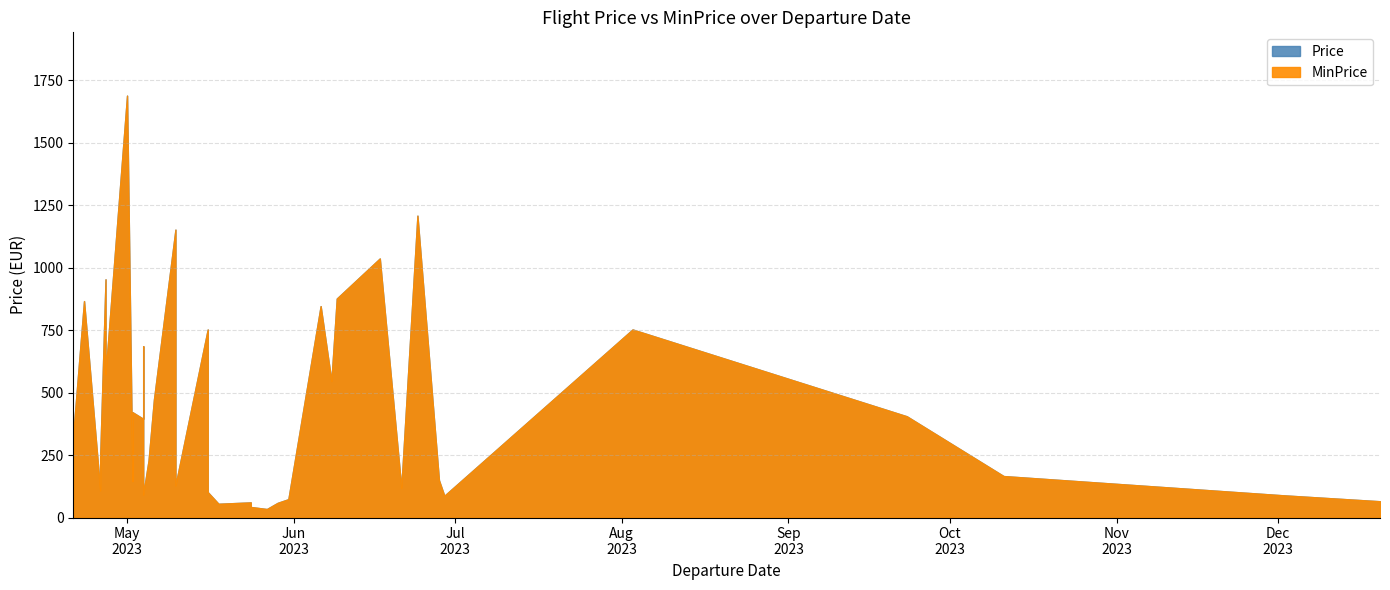

What is the difference between the maximum and minimum values in the MinPrice series?

1654.5